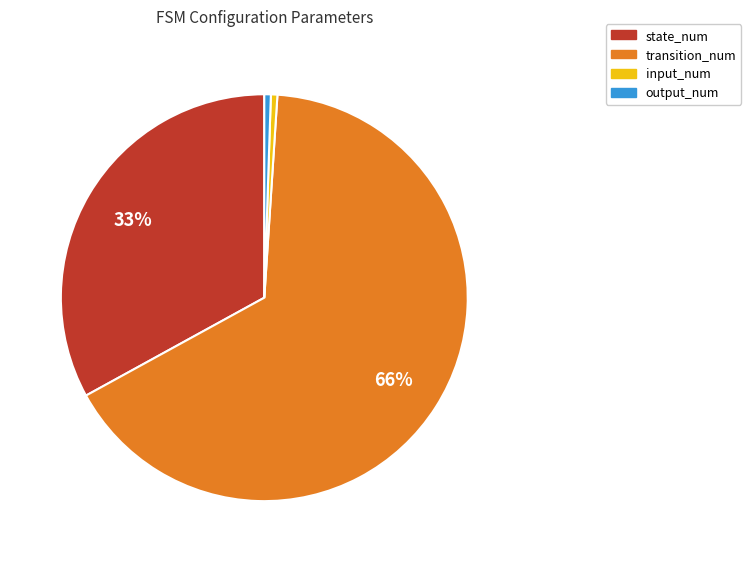

To the nearest percent, what percentage of the pie is output_num?

1%